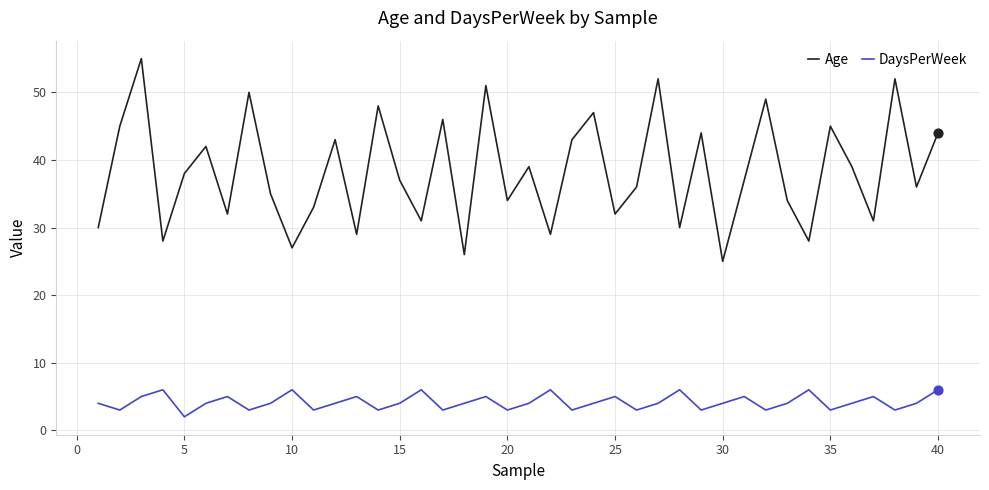

Which series has the widest spread of values?

Age